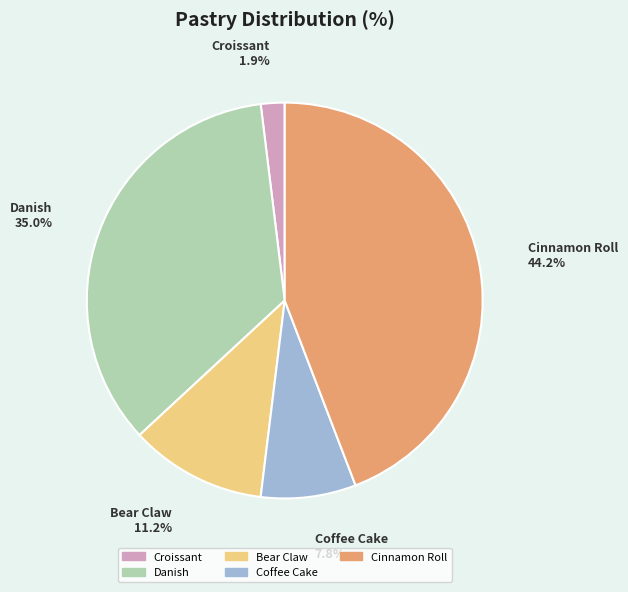

Approximately how many times larger is the value at Bear Claw compared to Danish?

0.3